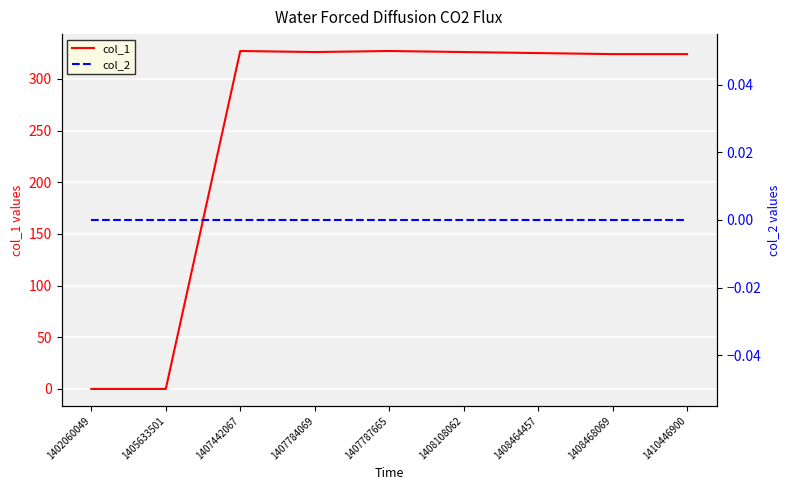

How many distinct data groups are displayed?

2